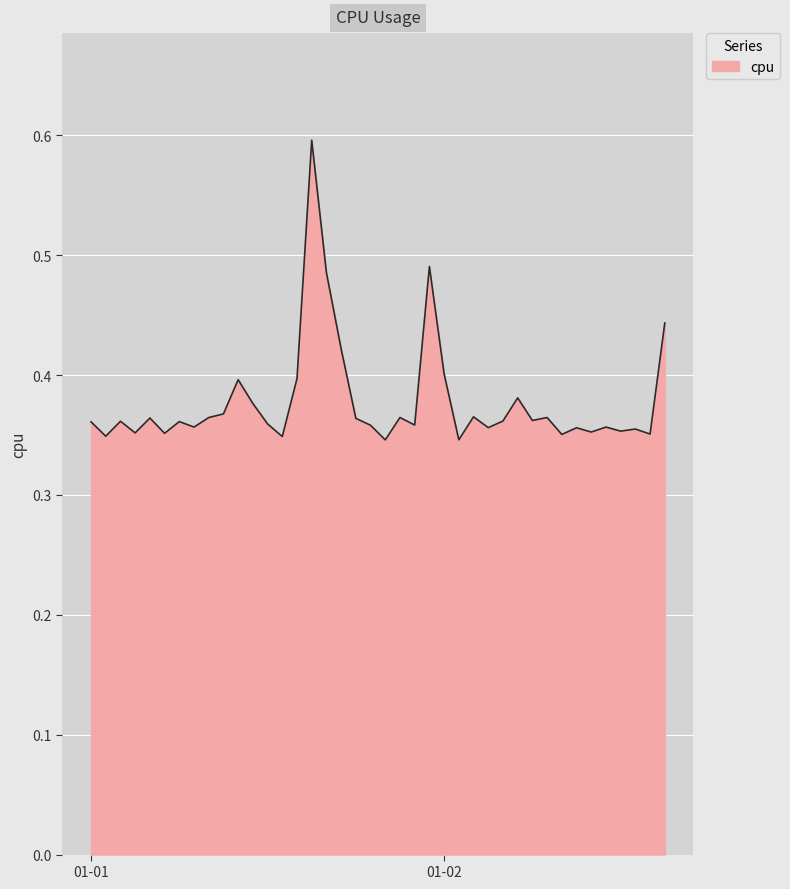

What is the greatest value displayed?

0.6